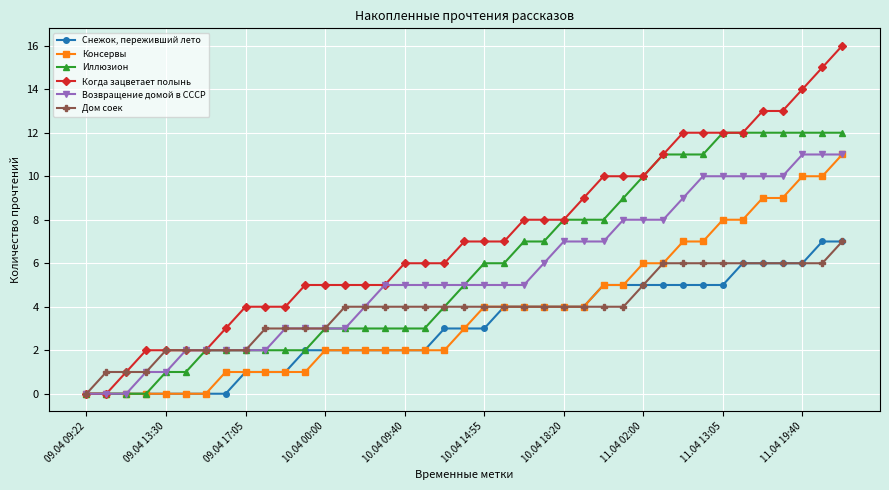

What are all the series names shown in the legend?

Снежок, переживший лето, Консервы, Иллюзион, Когда зацветает полынь, Возвращение домой в СССР, Дом соек